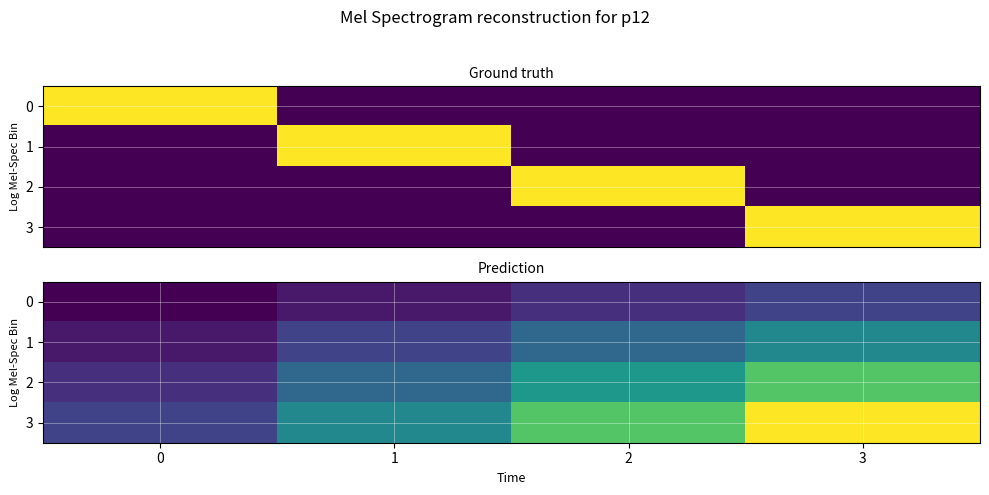

Rank the categories by 0 value from highest to lowest.

3, 2, 1, 0